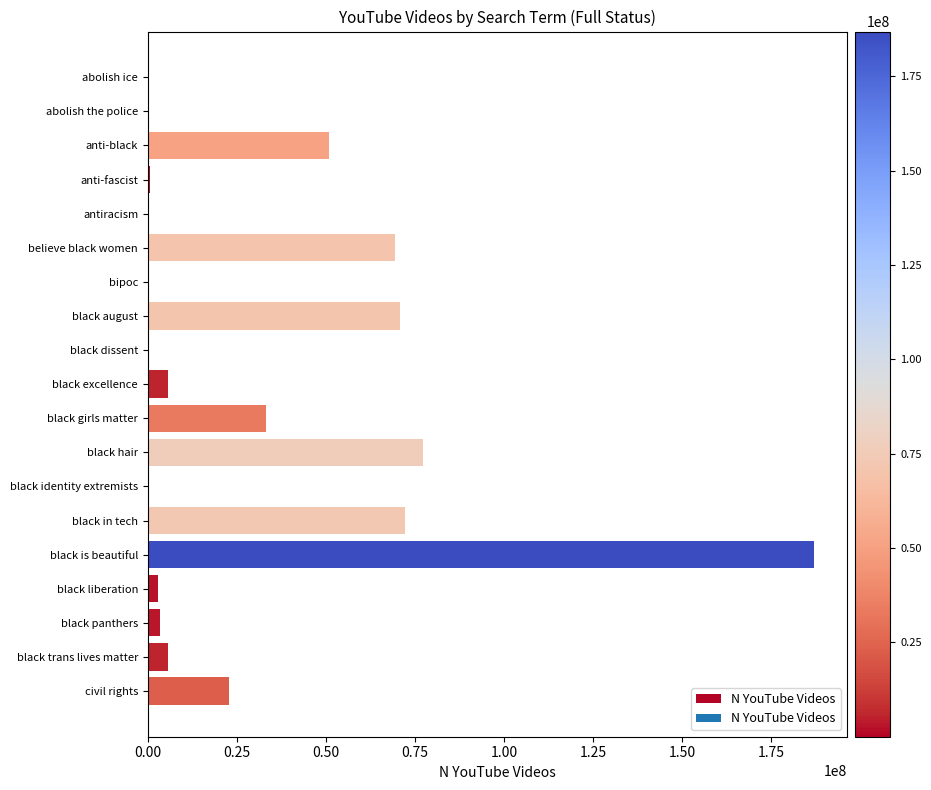

What is the change in value from anti-black to believe black women?

+18594605